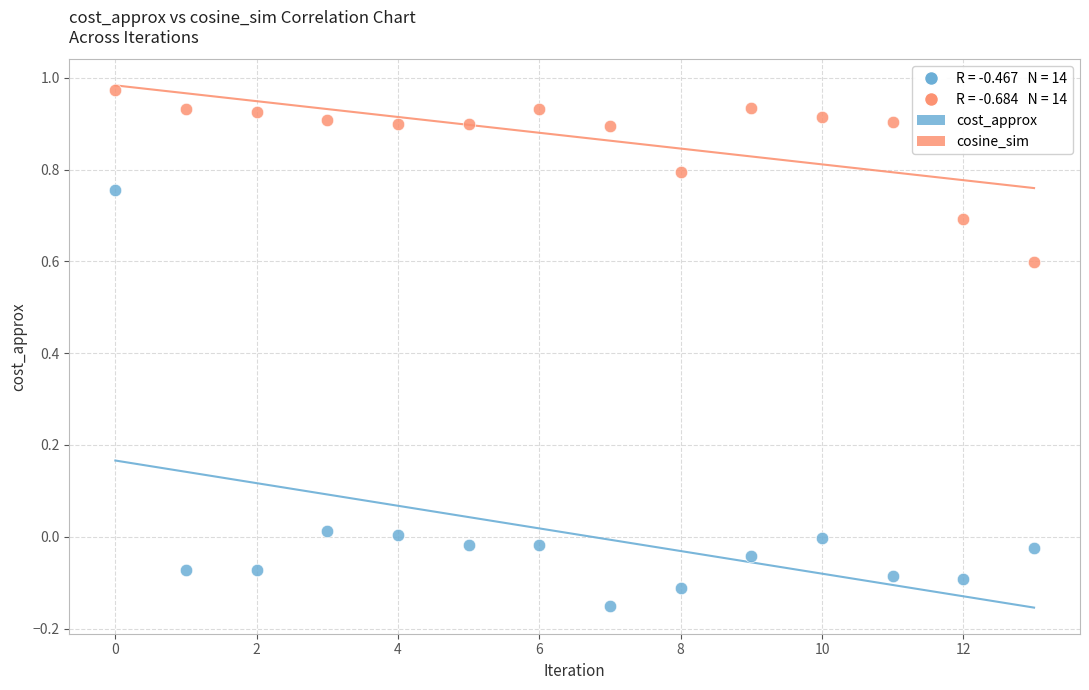

Which series reaches the minimum Y coordinate?

cost_approx